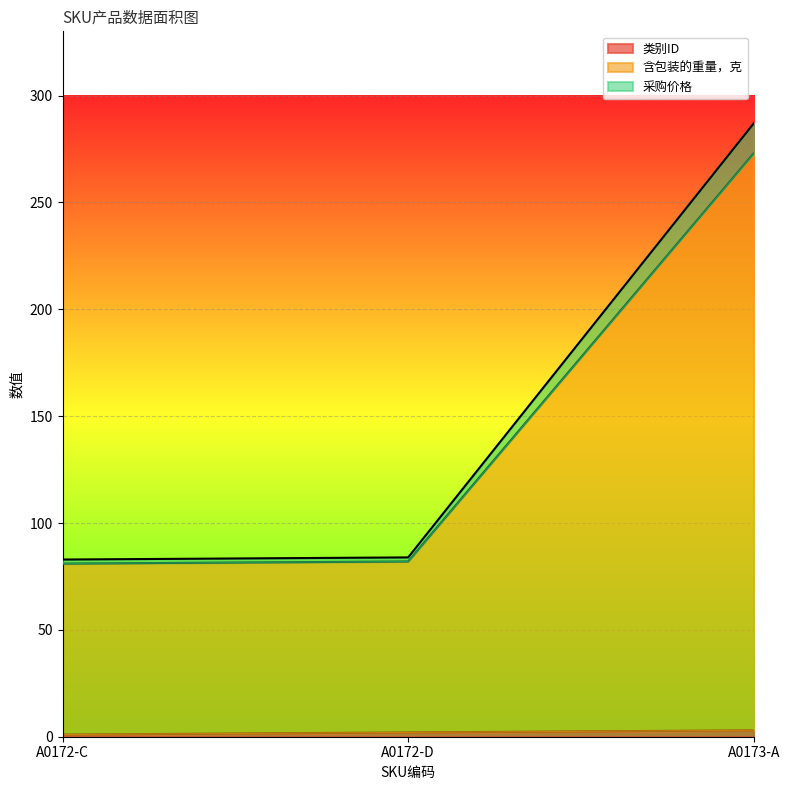

Between A0172-C and A0173-A, which is larger?

A0173-A